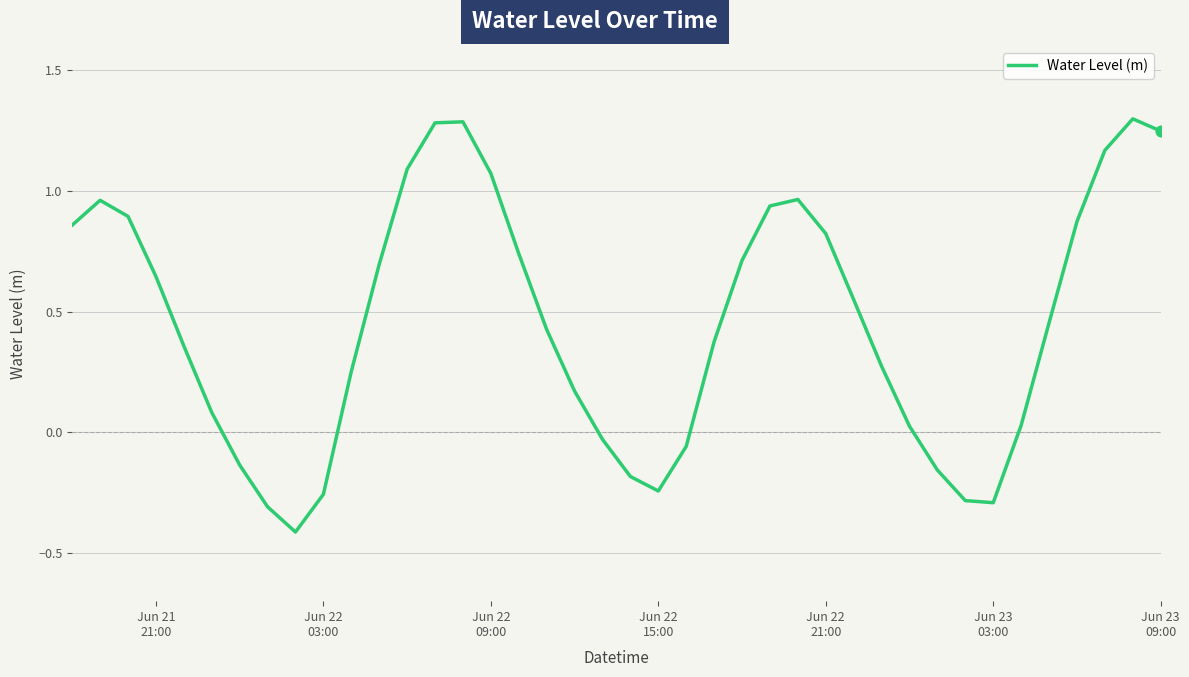

What is the maximum value shown in the chart?

1.3